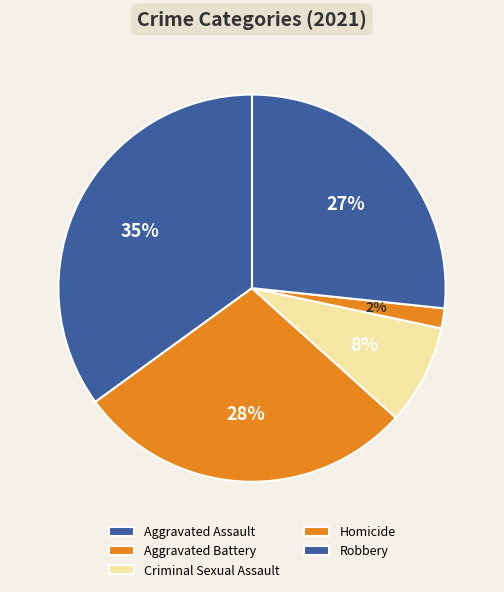

Combined, what portion of the pie is Aggravated Battery and Robbery?

55.0%